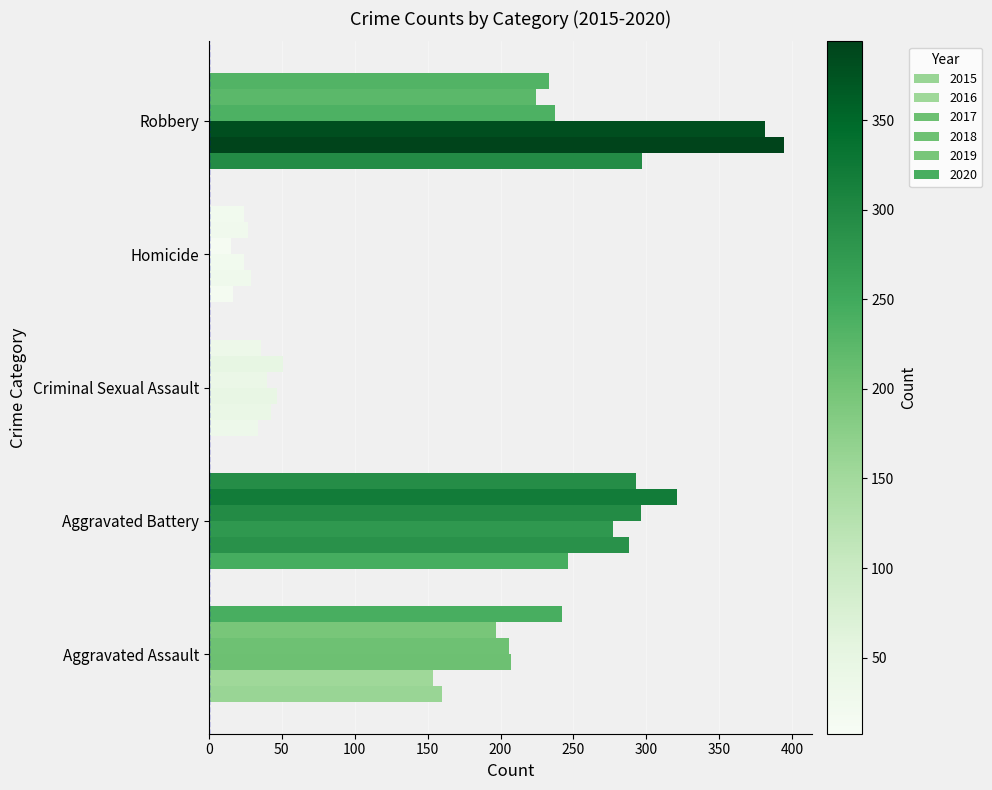

At how many categories does at least one series exceed 15?

5